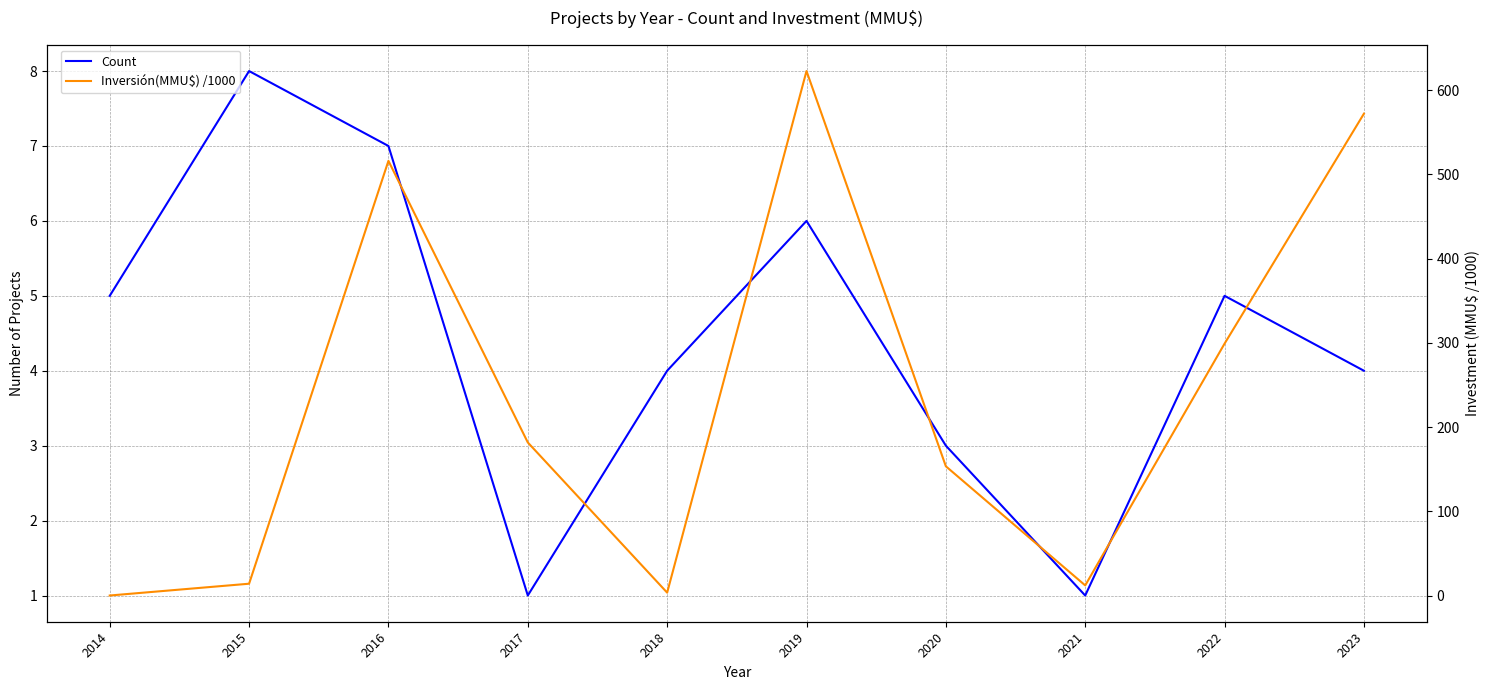

What is the difference between the highest and lowest values at 2018?

0.6